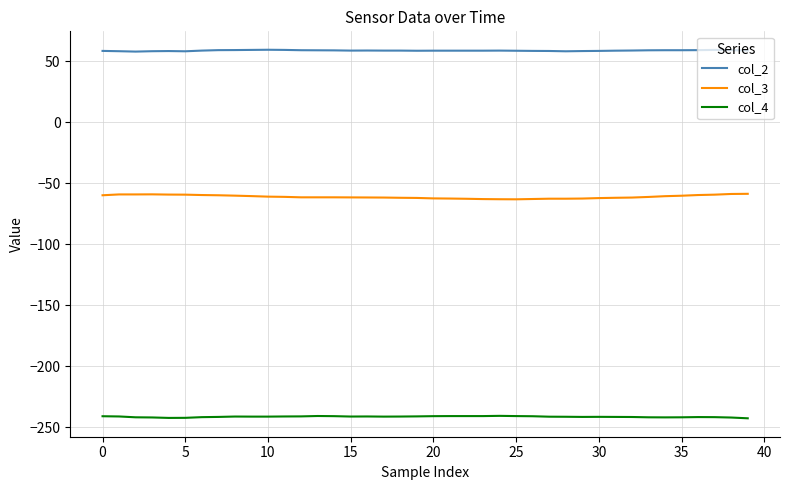

What is the difference between the maximum and minimum values in the col_2 series?

1.5